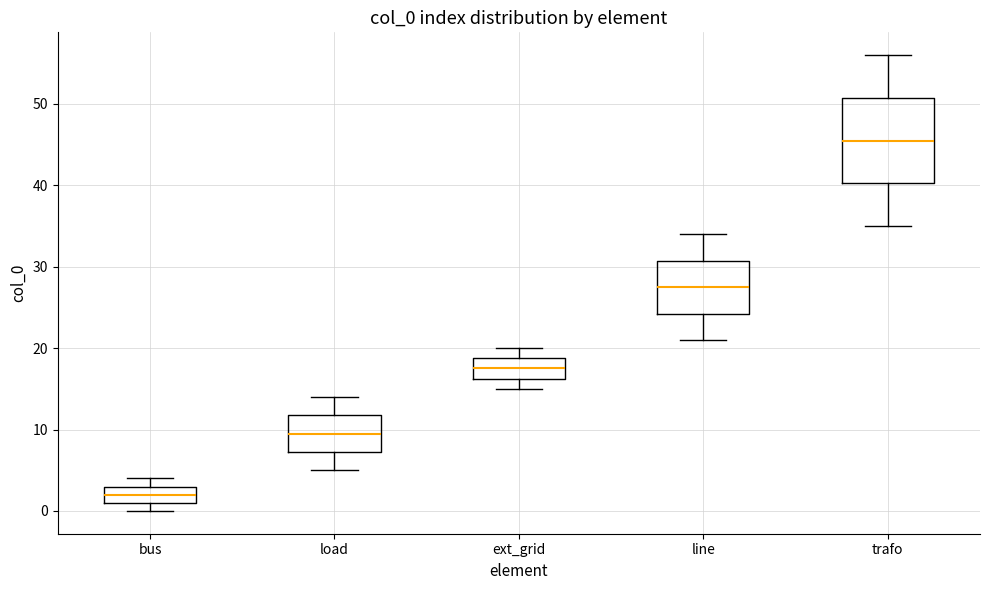

Reading left to right, transcribe this box plot: for each box, give where its median line is, the range the box spans, and where its two whiskers end, as read against the y-axis. The values are not printed on the chart, so give them approximately, as read against the axis.

bus: median 2, box 1 to 3, whiskers 0 to 4
load: median 10, box 7 to 12, whiskers 5 to 14
ext_grid: median 18, box 16 to 19, whiskers 15 to 20
line: median 28, box 24 to 31, whiskers 21 to 34
trafo: median 46, box 40 to 51, whiskers 35 to 56